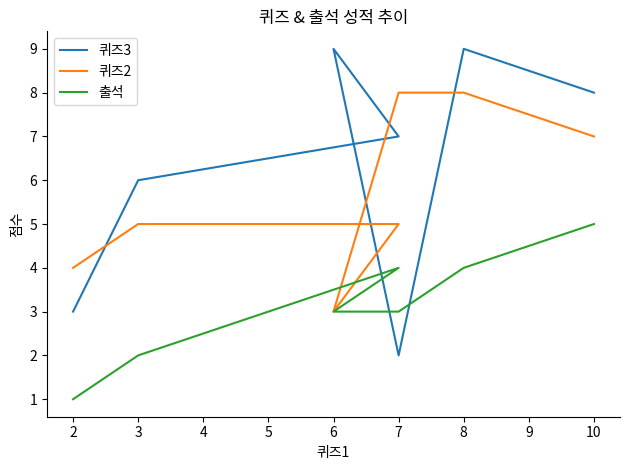

What is the sum of all 퀴즈2 values?

40